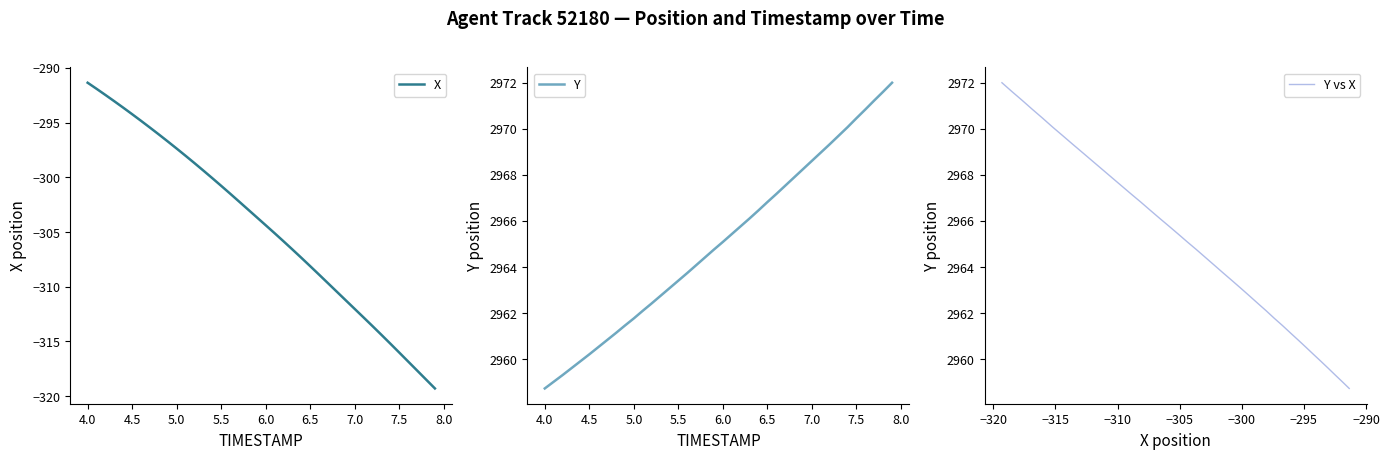

What is the lowest value of the Y vs X series?

2958.7